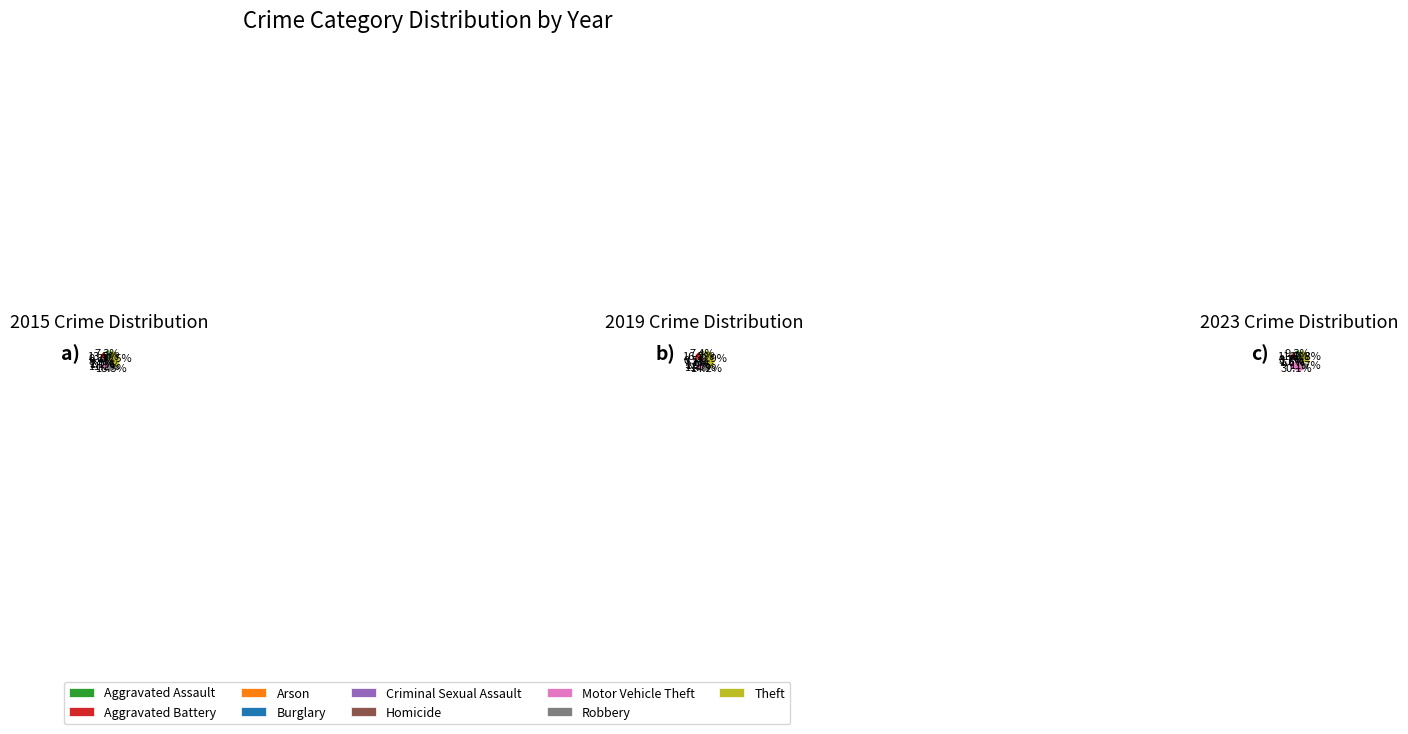

At Robbery, list the series in order from smallest to largest.

2023, 2019, 2015